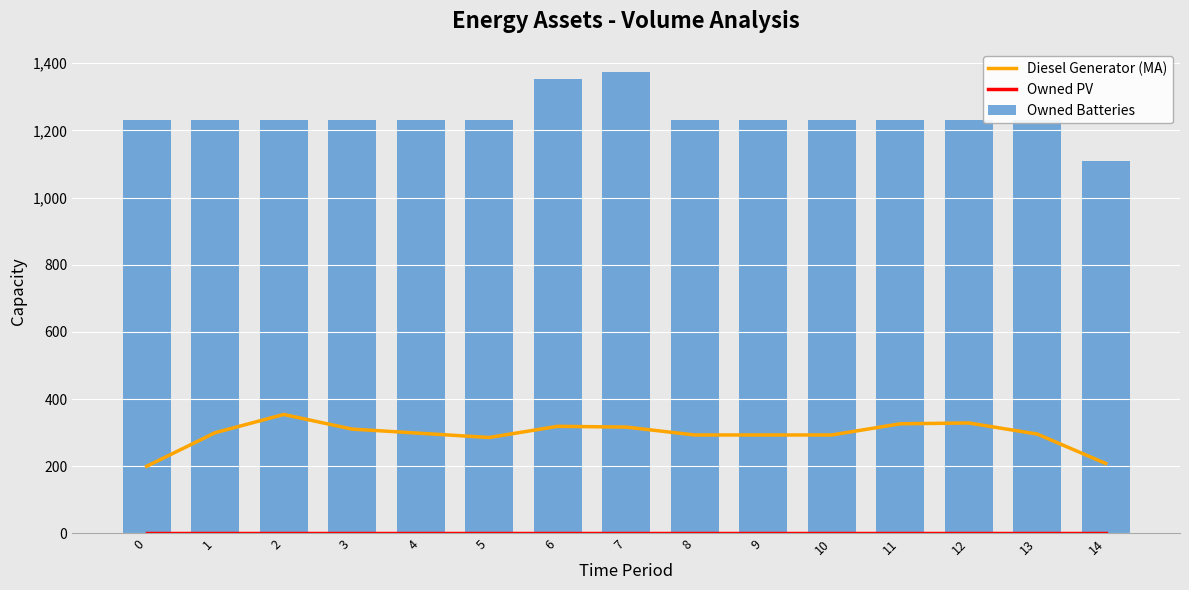

What is the approximate value of Owned Batteries at 9?

1231